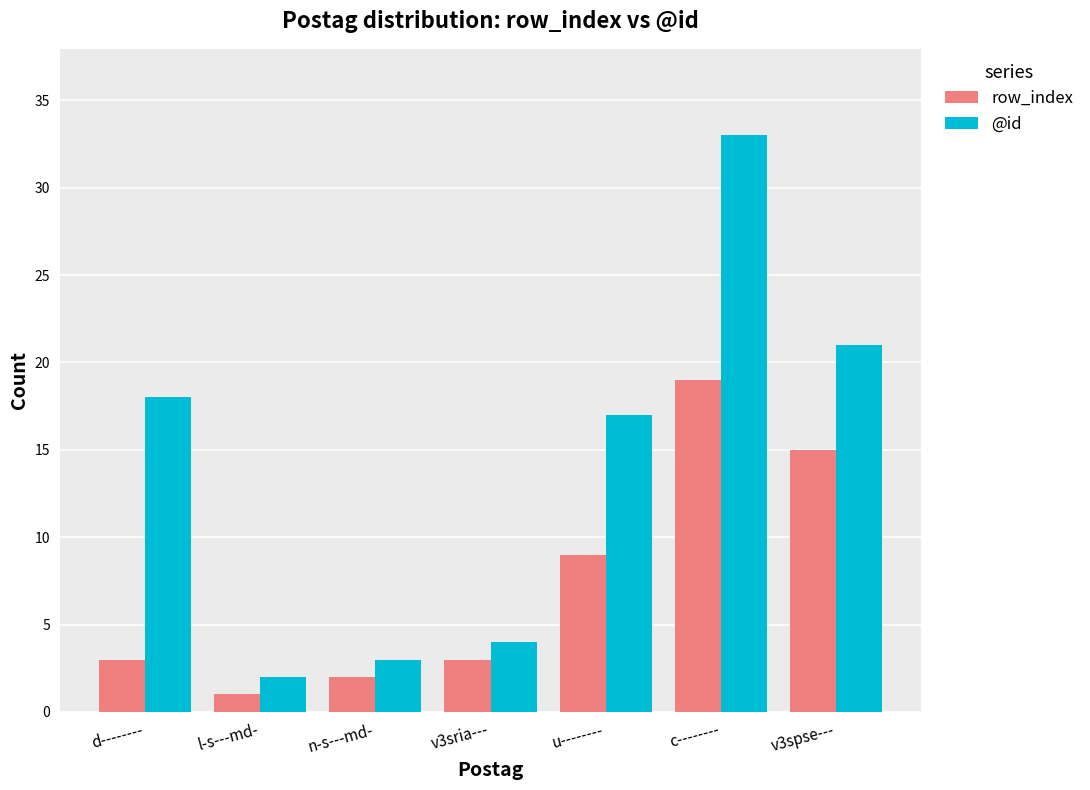

Which series changed the most between d-------- and v3spse---?

row_index